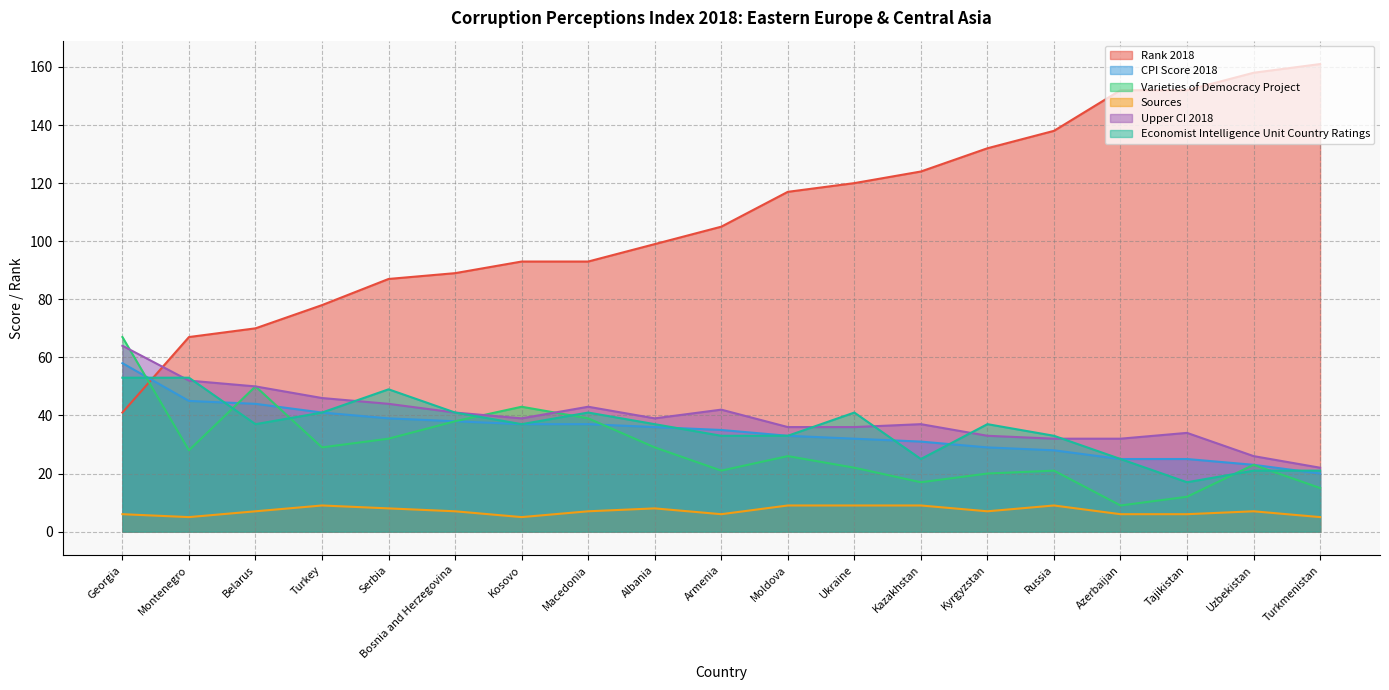

What is the difference between the second highest and second lowest values in the Sources series?

4